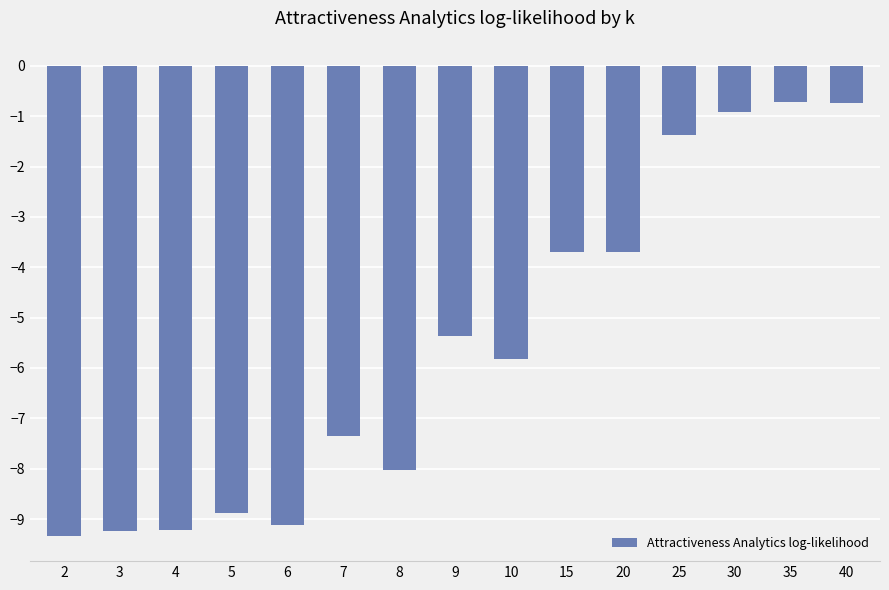

Reading left to right, what are all the values shown in this chart?

2=-9.3	3=-9.2	4=-9.2	5=-8.9	6=-9.1	7=-7.3	8=-8.0	9=-5.4	10=-5.8	15=-3.7	20=-3.7	25=-1.4	30=-0.9	35=-0.7	40=-0.7